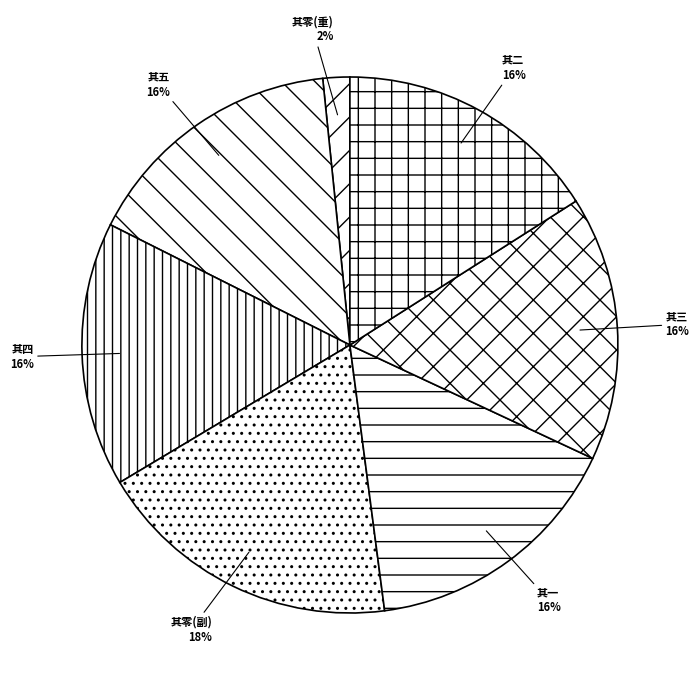

How many segments does this pie chart have?

7